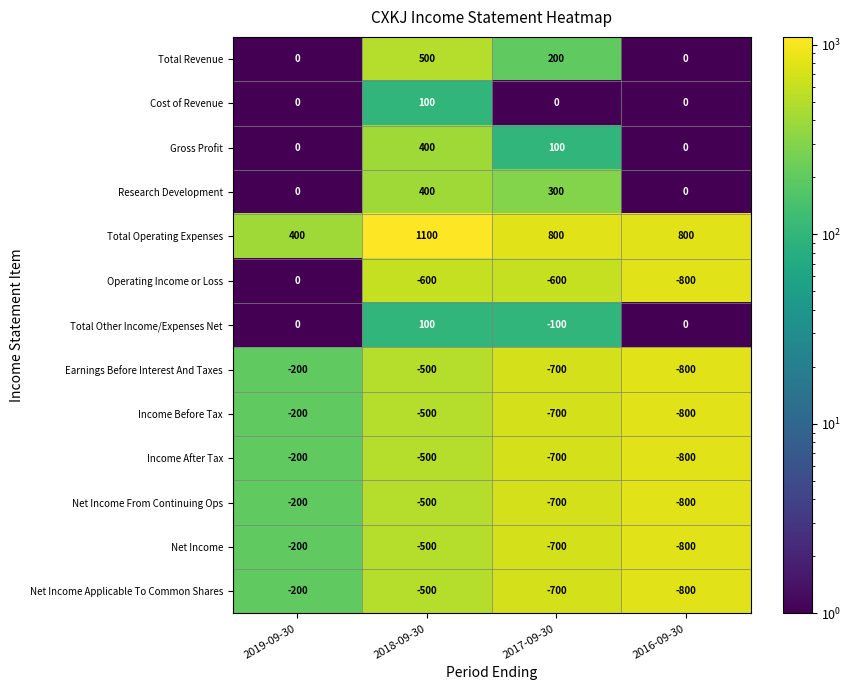

What is the difference between the highest and lowest values at 2018-09-30?

1700